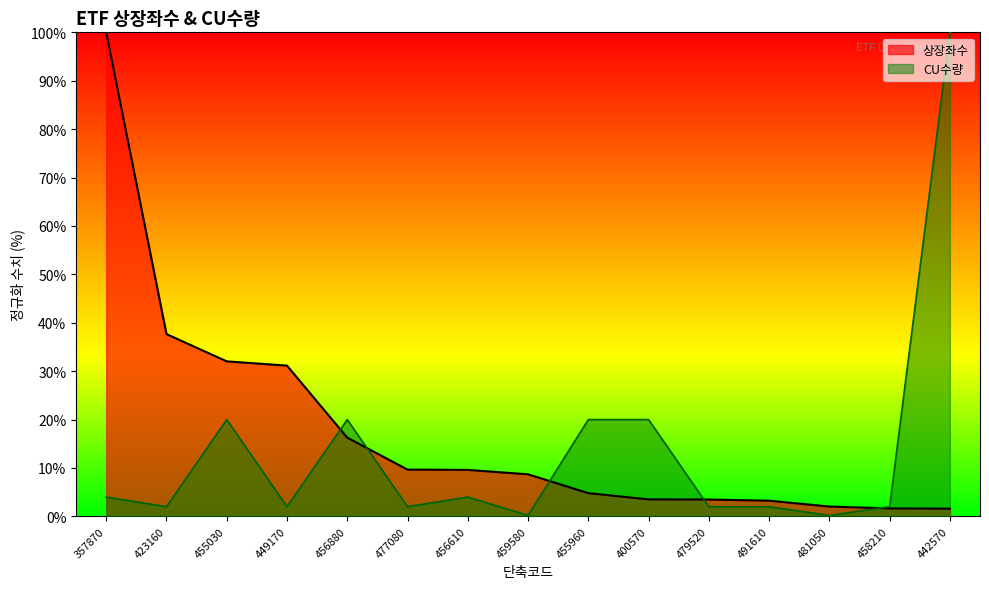

What is the minimum value shown in the chart?

0.2